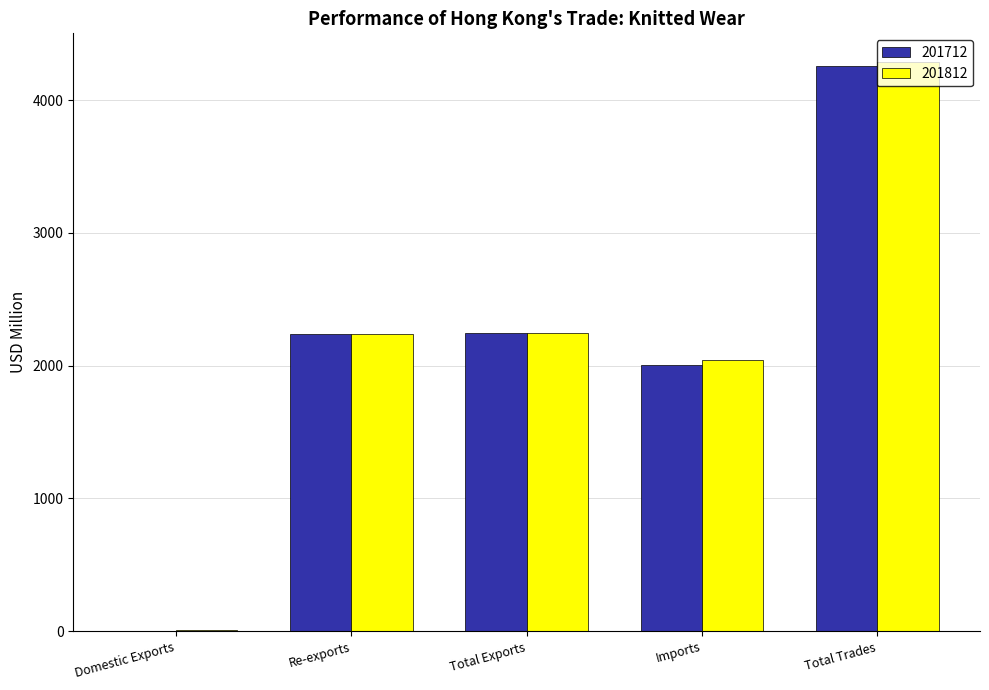

What is the maximum value shown in the chart?

4288.2